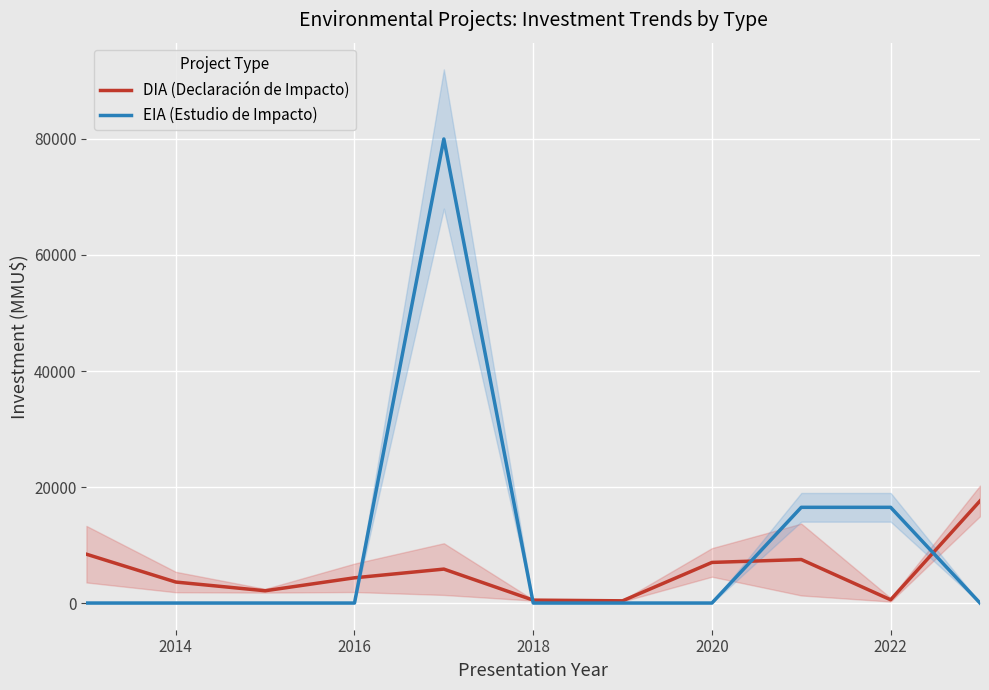

The value of EIA (Estudio de Impacto) at 2020 is 0.0. True or false?

True